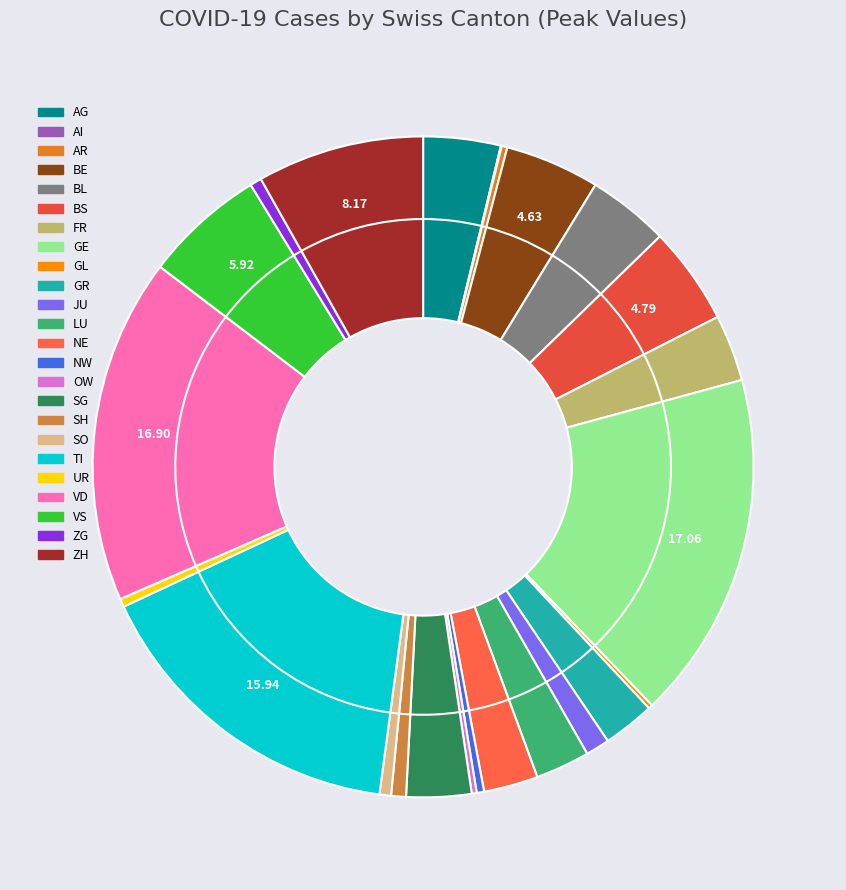

How much of the chart is everything except SZ?

100.0%